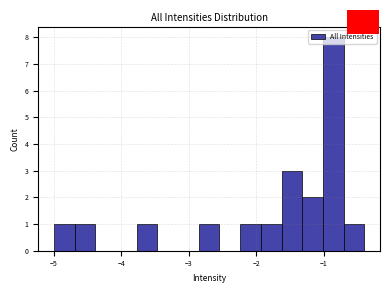

Around what value on the x-axis is the tallest bar? Give the approximate position of its centre, as read against the axis.

-0.9